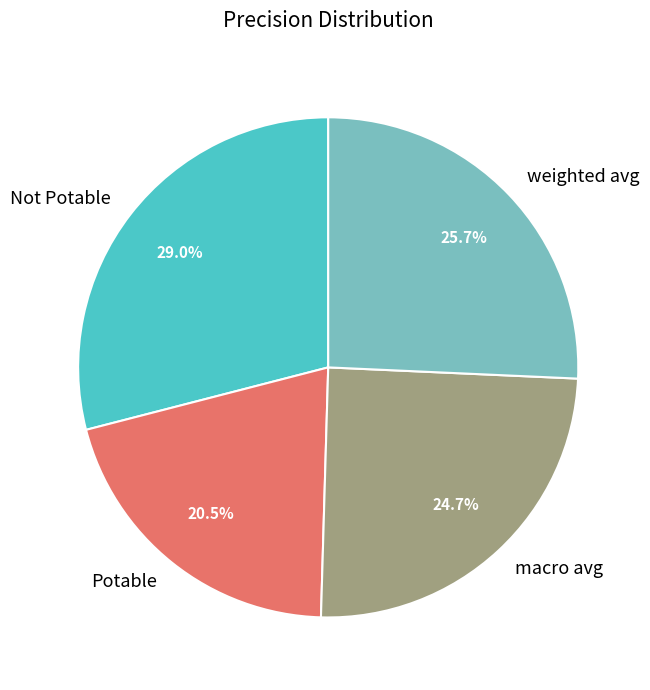

Which slice is the largest?

Not Potable